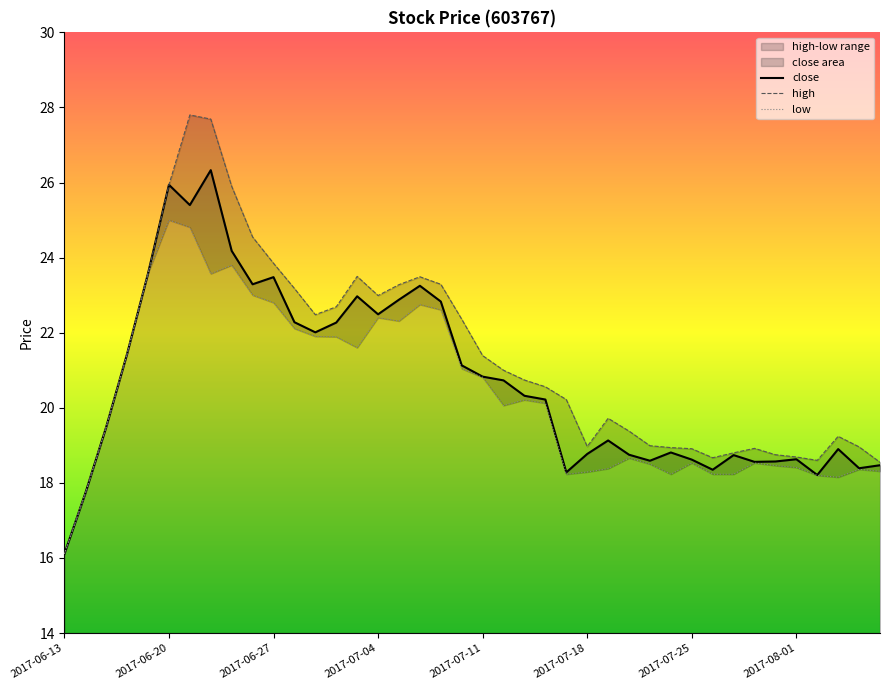

What is the highest value of the close series?

26.3